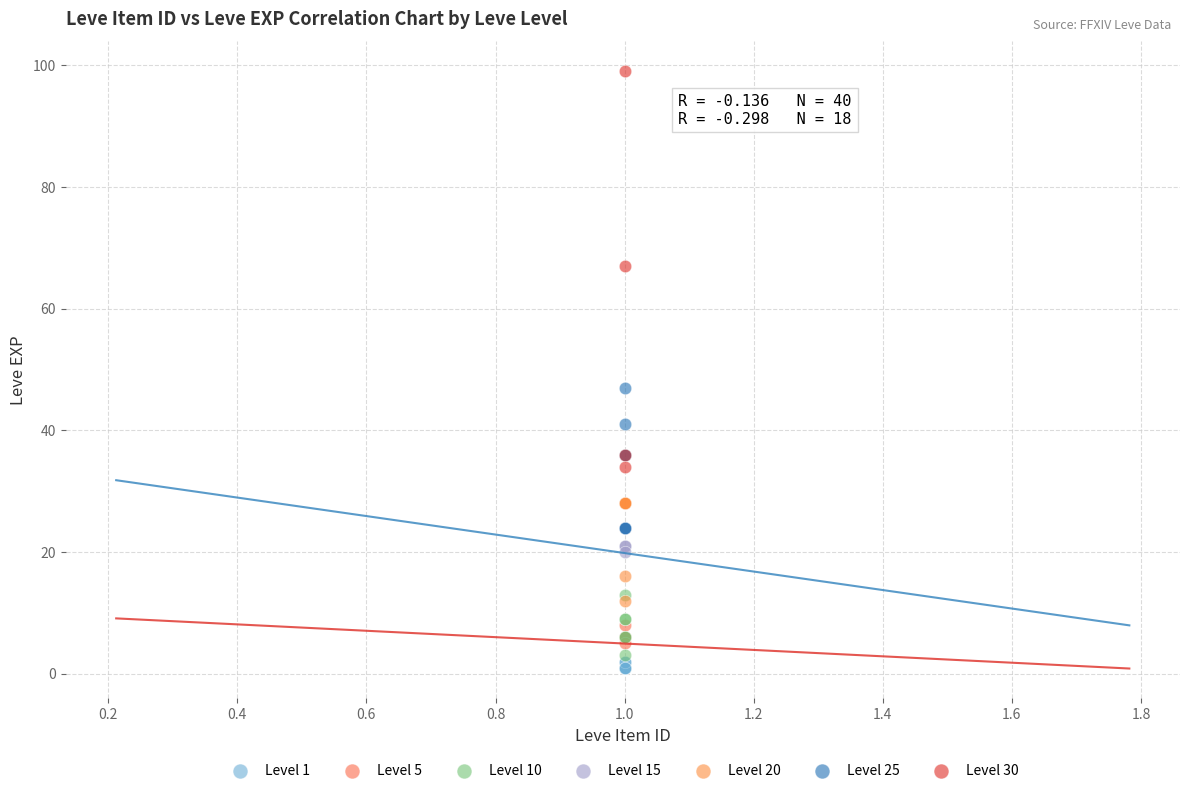

Which series has the largest Y range (max minus min)?

Level 30